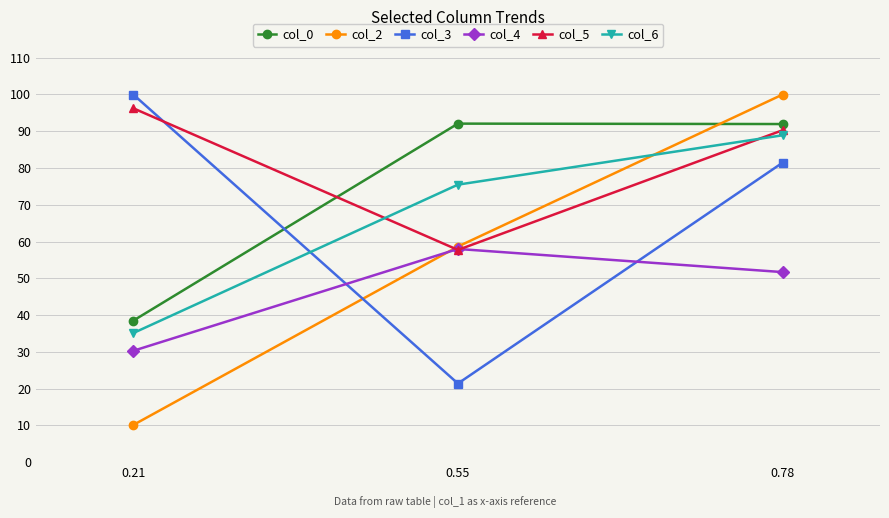

Does the chart have visible grid lines?

Yes